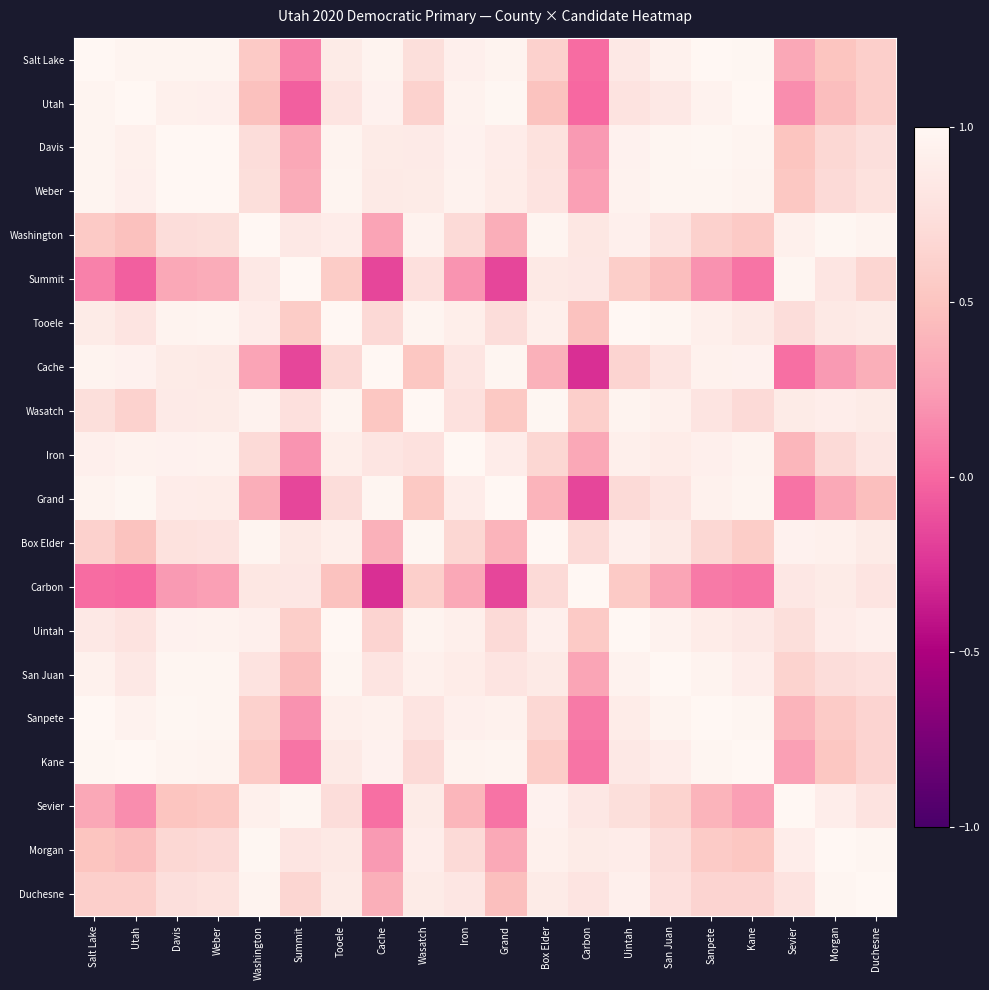

At how many categories does at least one series exceed 0?

20